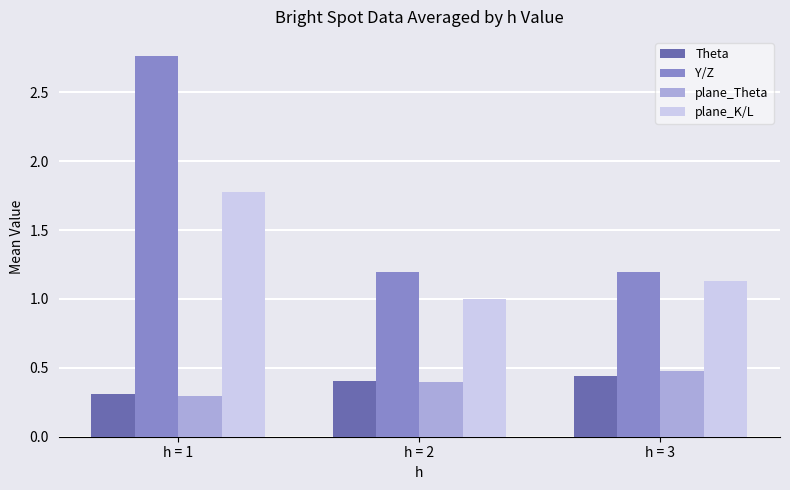

At which category is the sum across all series the highest?

h = 1